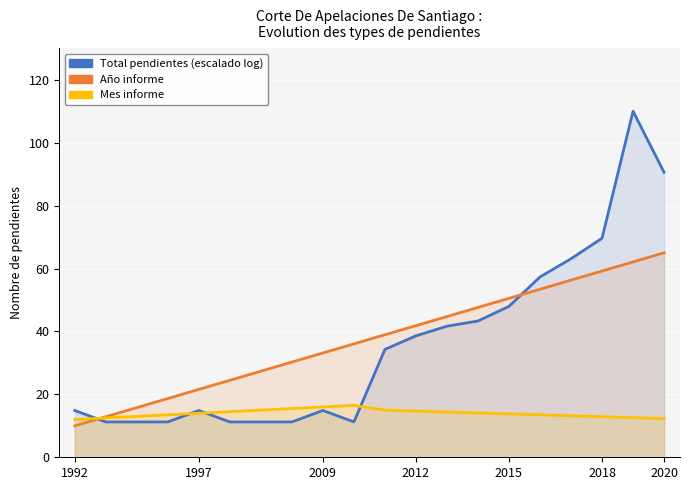

What is the difference between the maximum and minimum values in the Año informe series?

55.0